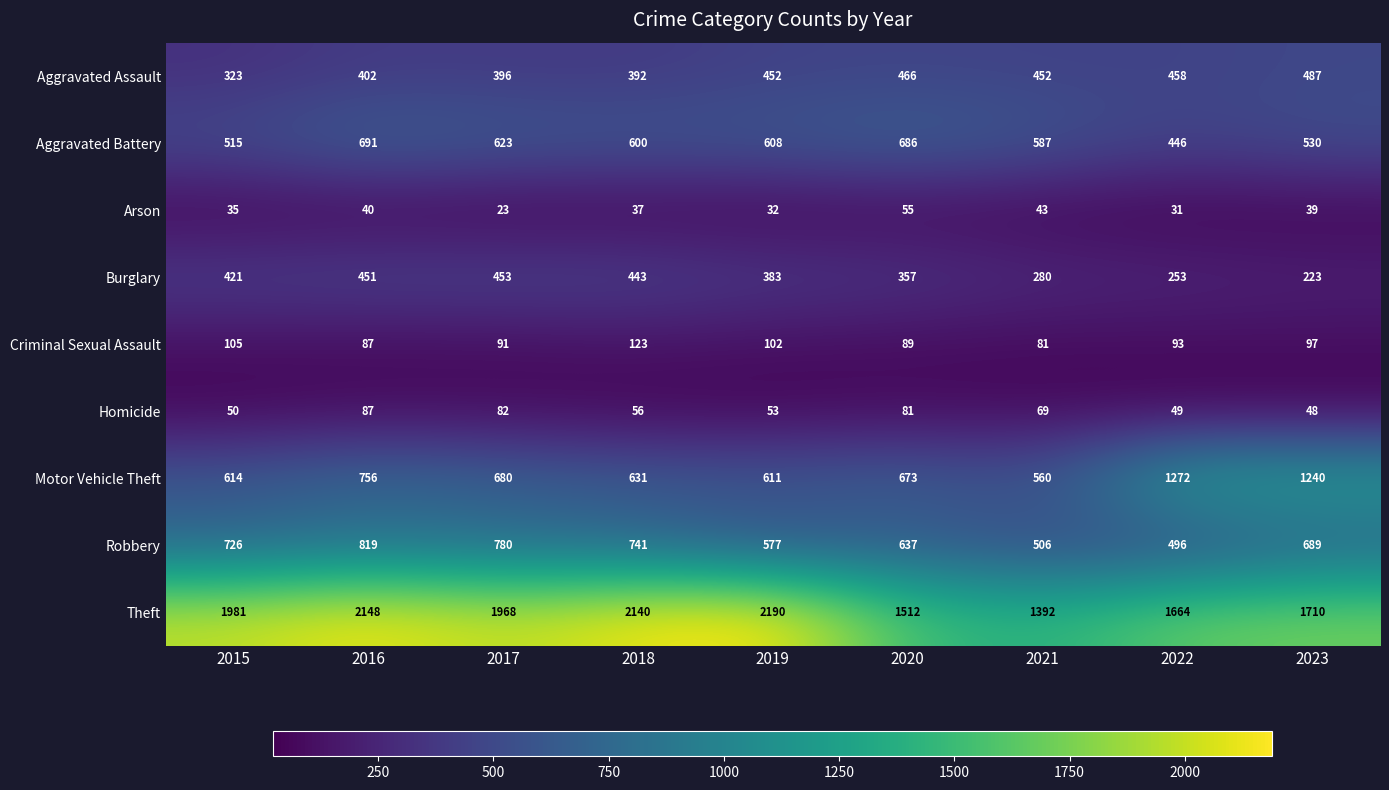

At 2023, list the series in order from smallest to largest.

Arson, Homicide, Criminal Sexual Assault, Burglary, Aggravated Assault, Aggravated Battery, Robbery, Motor Vehicle Theft, Theft